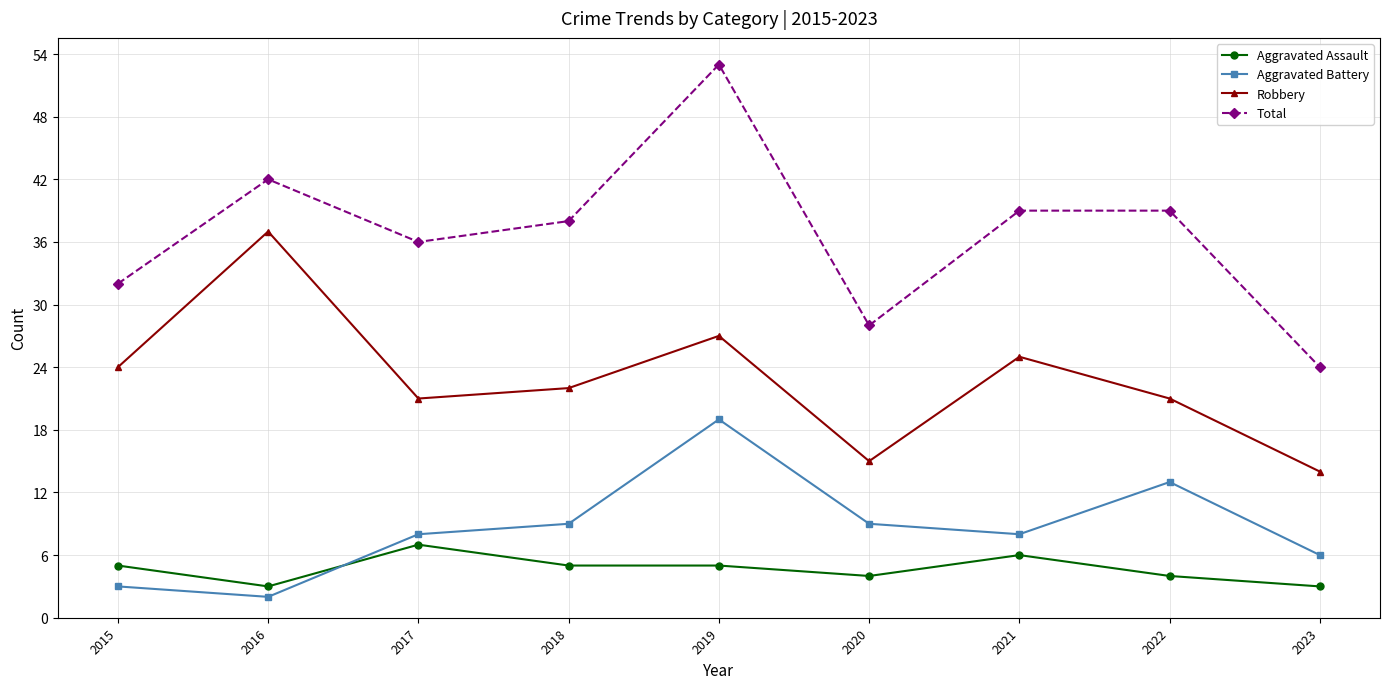

Reading left to right, list all the values displayed in this chart.

Aggravated Assault: 5	3	7	5	5	4	6	4	3
Aggravated Battery: 3	2	8	9	19	9	8	13	6
Robbery: 24	37	21	22	27	15	25	21	14
Total: 32	42	36	38	53	28	39	39	24